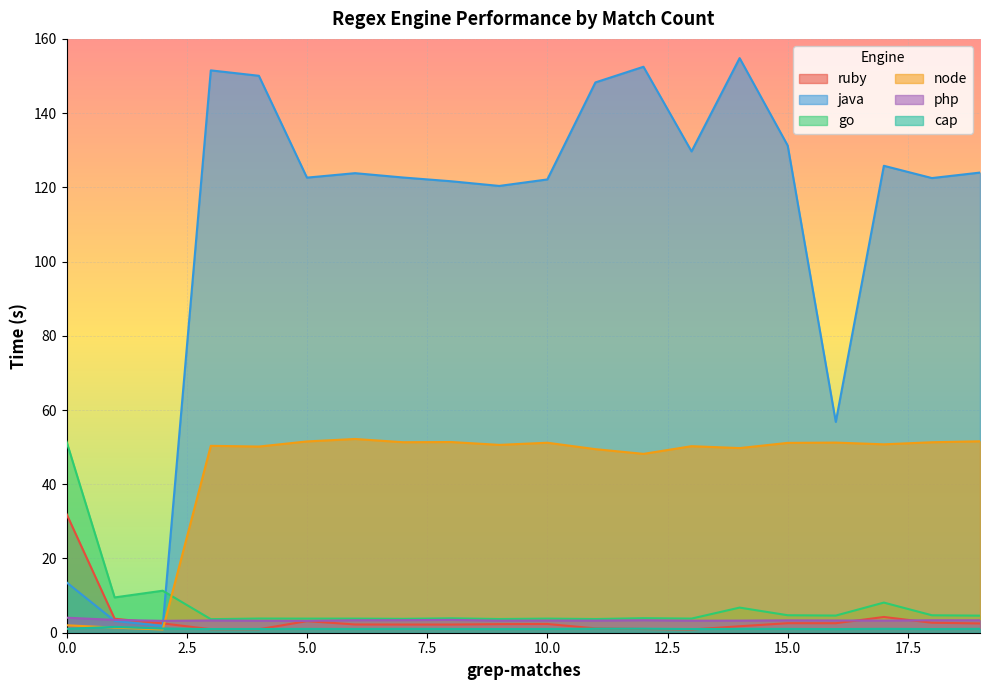

At how many categories does at least one series exceed 56?

17